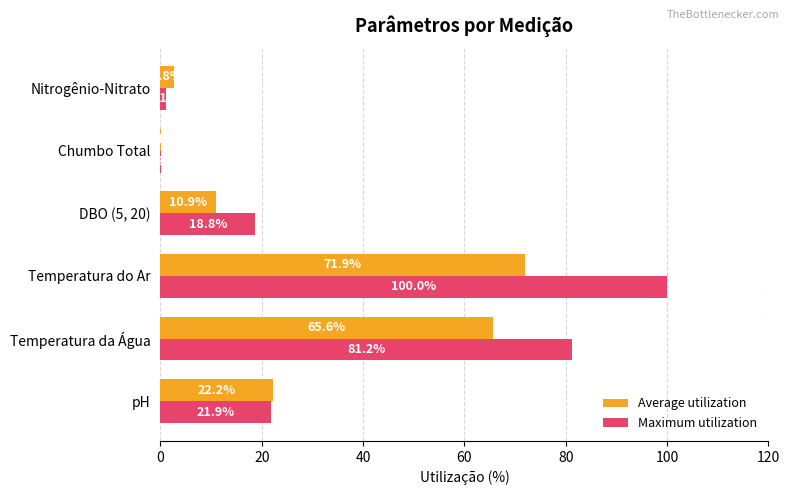

Which series has the largest total across all categories?

Maximum utilization